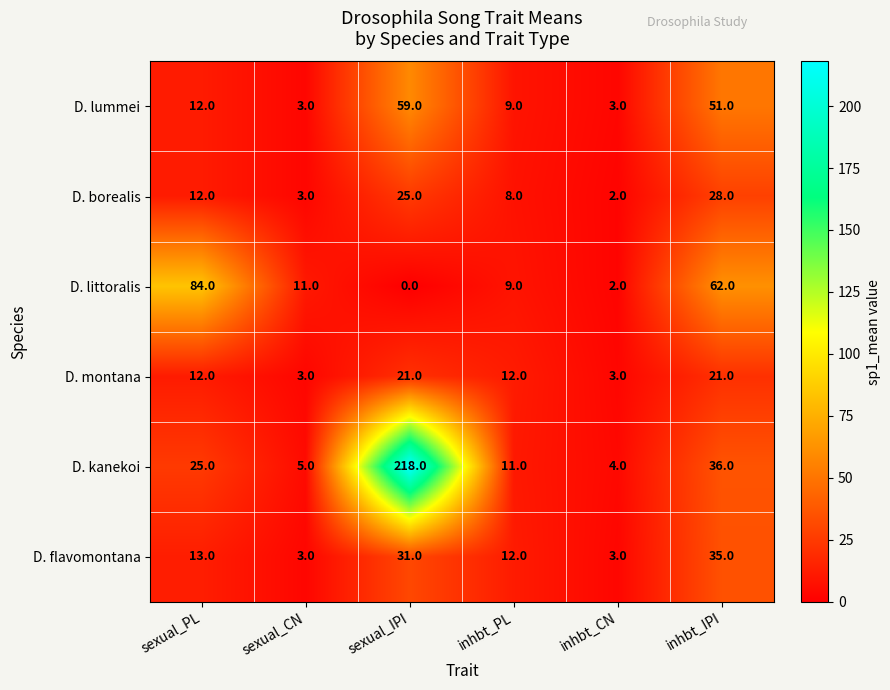

How many distinct data groups are displayed?

6